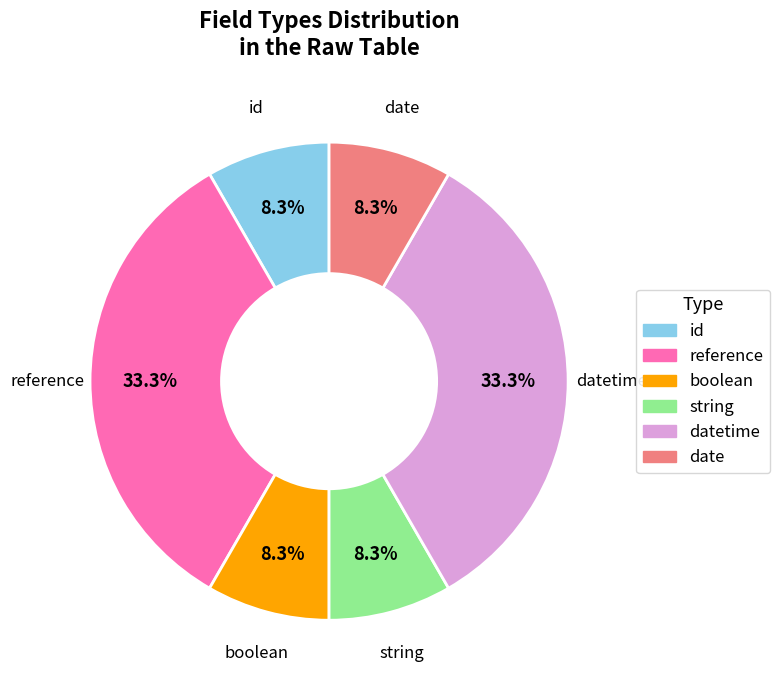

Is there a majority slice in this chart?

No